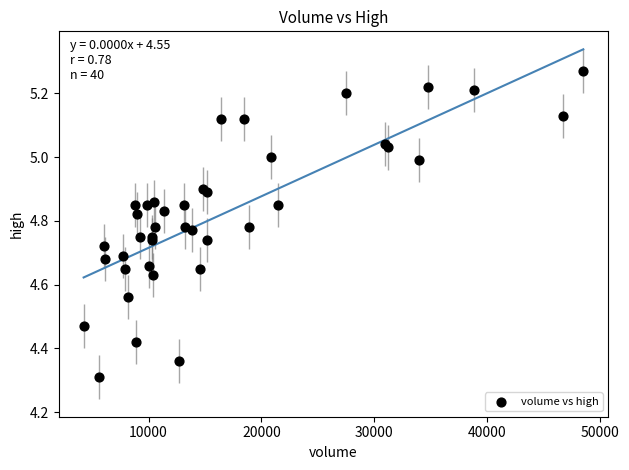

What Y value in the scatter plot is closest to 4?

4.3